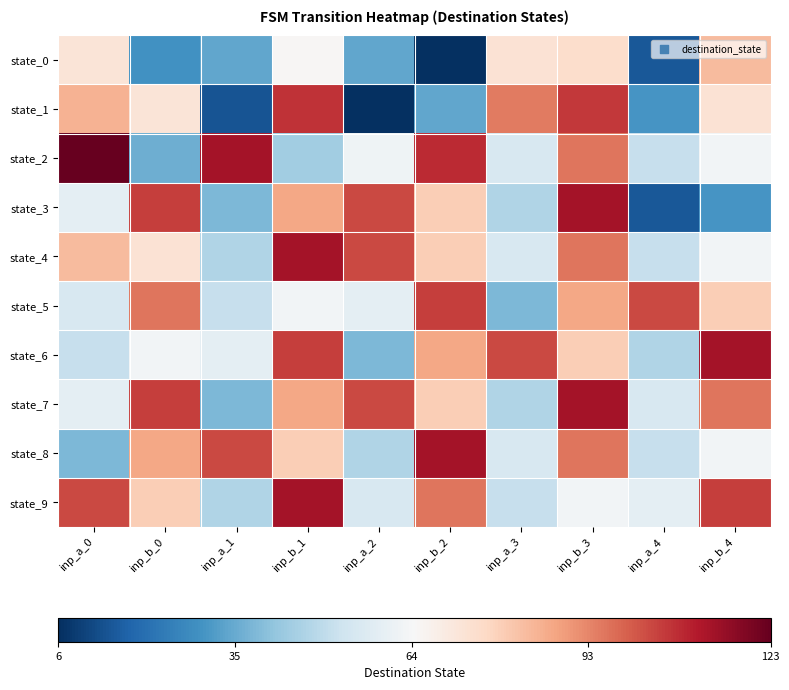

Reading right to left, what are all the values shown in this chart?

state_0: inp_b_4=83	inp_a_4=15	inp_b_3=75	inp_a_3=73	inp_b_2=6	inp_a_2=34	inp_b_1=65	inp_a_1=34	inp_b_0=29	inp_a_0=72
state_1: inp_b_4=73	inp_a_4=30	inp_b_3=106	inp_a_3=95	inp_b_2=34	inp_a_2=6	inp_b_1=107	inp_a_1=14	inp_b_0=72	inp_a_0=85
state_2: inp_b_4=63	inp_a_4=51	inp_b_3=96	inp_a_3=55	inp_b_2=108	inp_a_2=62	inp_b_1=44	inp_a_1=113	inp_b_0=36	inp_a_0=123
state_3: inp_b_4=30	inp_a_4=15	inp_b_3=113	inp_a_3=47	inp_b_2=79	inp_a_2=103	inp_b_1=87	inp_a_1=38	inp_b_0=105	inp_a_0=59
state_4: inp_b_4=63	inp_a_4=51	inp_b_3=96	inp_a_3=55	inp_b_2=79	inp_a_2=103	inp_b_1=113	inp_a_1=47	inp_b_0=73	inp_a_0=83
state_5: inp_b_4=79	inp_a_4=103	inp_b_3=87	inp_a_3=38	inp_b_2=105	inp_a_2=59	inp_b_1=63	inp_a_1=51	inp_b_0=96	inp_a_0=55
state_6: inp_b_4=113	inp_a_4=47	inp_b_3=79	inp_a_3=103	inp_b_2=87	inp_a_2=38	inp_b_1=105	inp_a_1=59	inp_b_0=63	inp_a_0=51
state_7: inp_b_4=96	inp_a_4=55	inp_b_3=113	inp_a_3=47	inp_b_2=79	inp_a_2=103	inp_b_1=87	inp_a_1=38	inp_b_0=105	inp_a_0=59
state_8: inp_b_4=63	inp_a_4=51	inp_b_3=96	inp_a_3=55	inp_b_2=113	inp_a_2=47	inp_b_1=79	inp_a_1=103	inp_b_0=87	inp_a_0=38
state_9: inp_b_4=105	inp_a_4=59	inp_b_3=63	inp_a_3=51	inp_b_2=96	inp_a_2=55	inp_b_1=113	inp_a_1=47	inp_b_0=79	inp_a_0=103